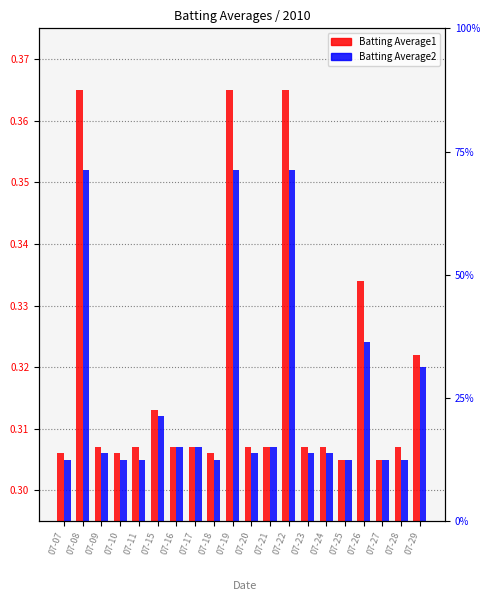

What is the total value across all series at 07-23?

0.6